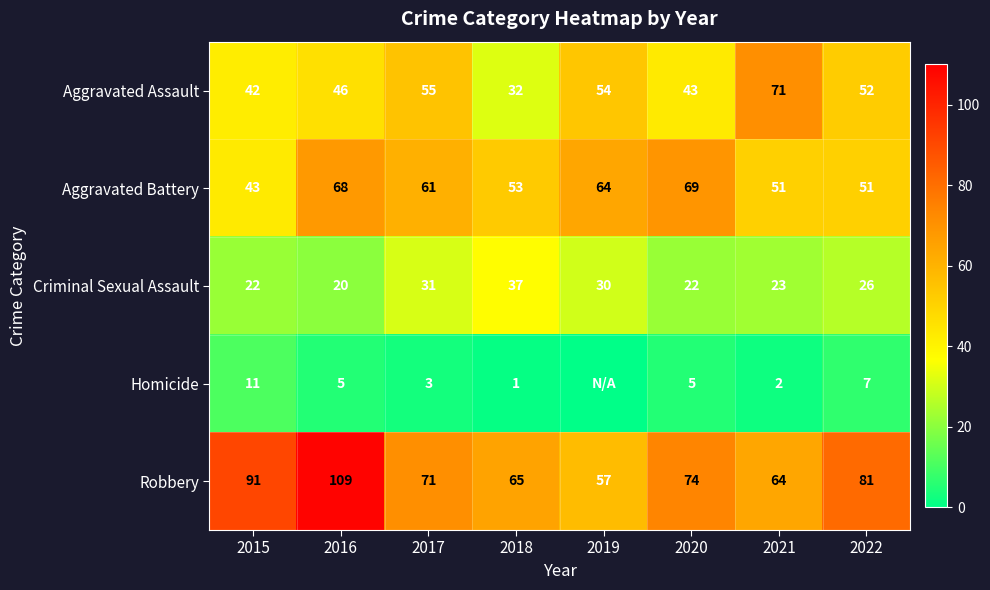

True or false: Aggravated Assault has a value of 32 at 2018.

True